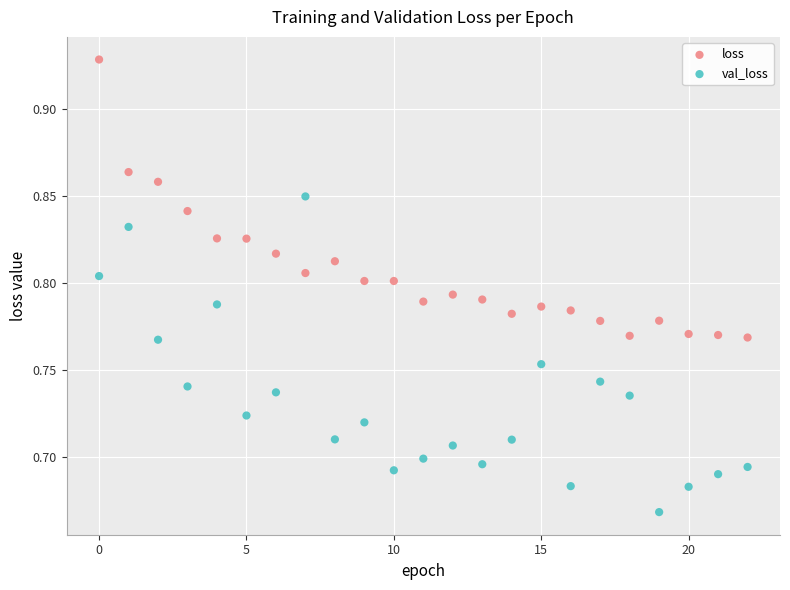

What are all the series names shown in the legend?

loss, val_loss